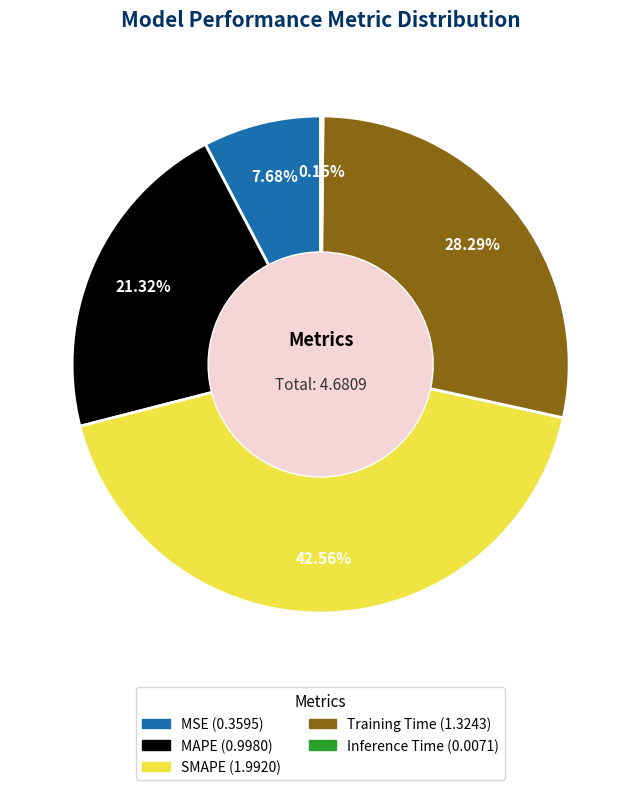

To the nearest percent, what is the difference between the MAPE and MSE slice percentages?

14%